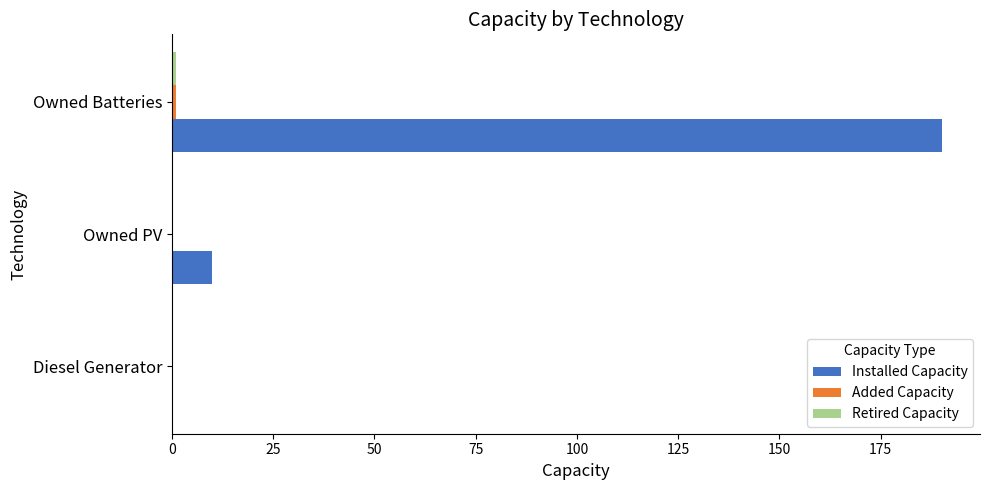

Which series changed the most between Diesel Generator and Owned Batteries?

Installed Capacity